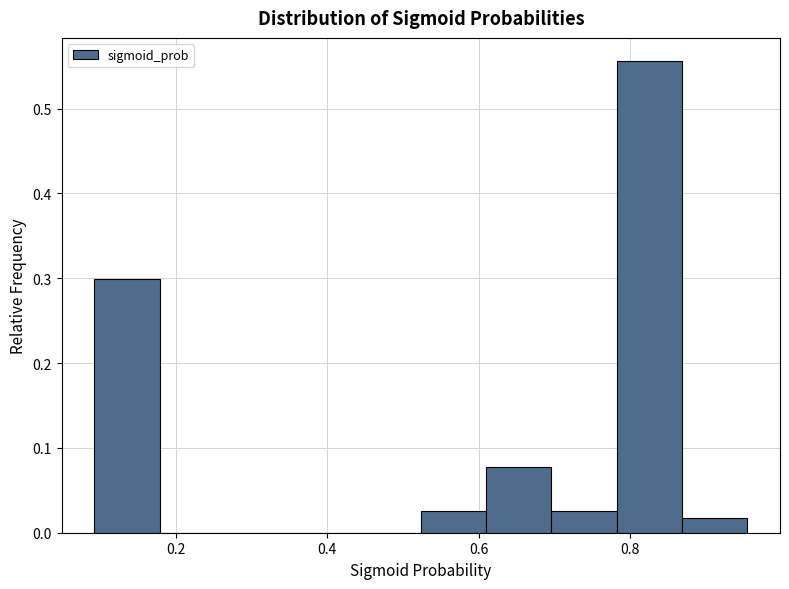

Reading left to right, list every bar in this chart as the range it spans on the x-axis followed by its height. Neither the bar edges nor the heights are printed on the chart, so give them approximately, as read against the axes.

0.10 to 0.18: 0.30
0.18 to 0.26: 0
0.26 to 0.36: 0
0.36 to 0.44: 0
0.44 to 0.52: 0
0.52 to 0.60: 0.03
0.60 to 0.70: 0.08
0.70 to 0.78: 0.03
0.78 to 0.86: 0.56
0.86 to 0.96: 0.02